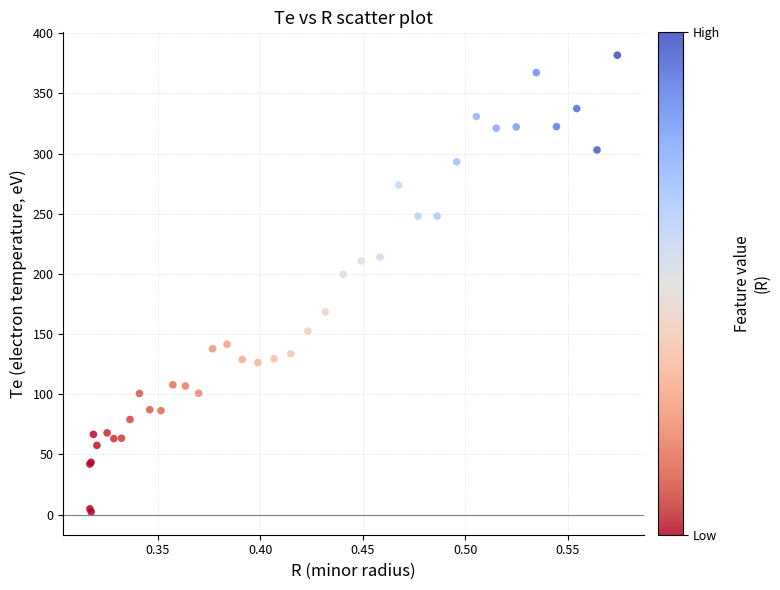

What Y value in the scatter plot is closest to 191?

199.7